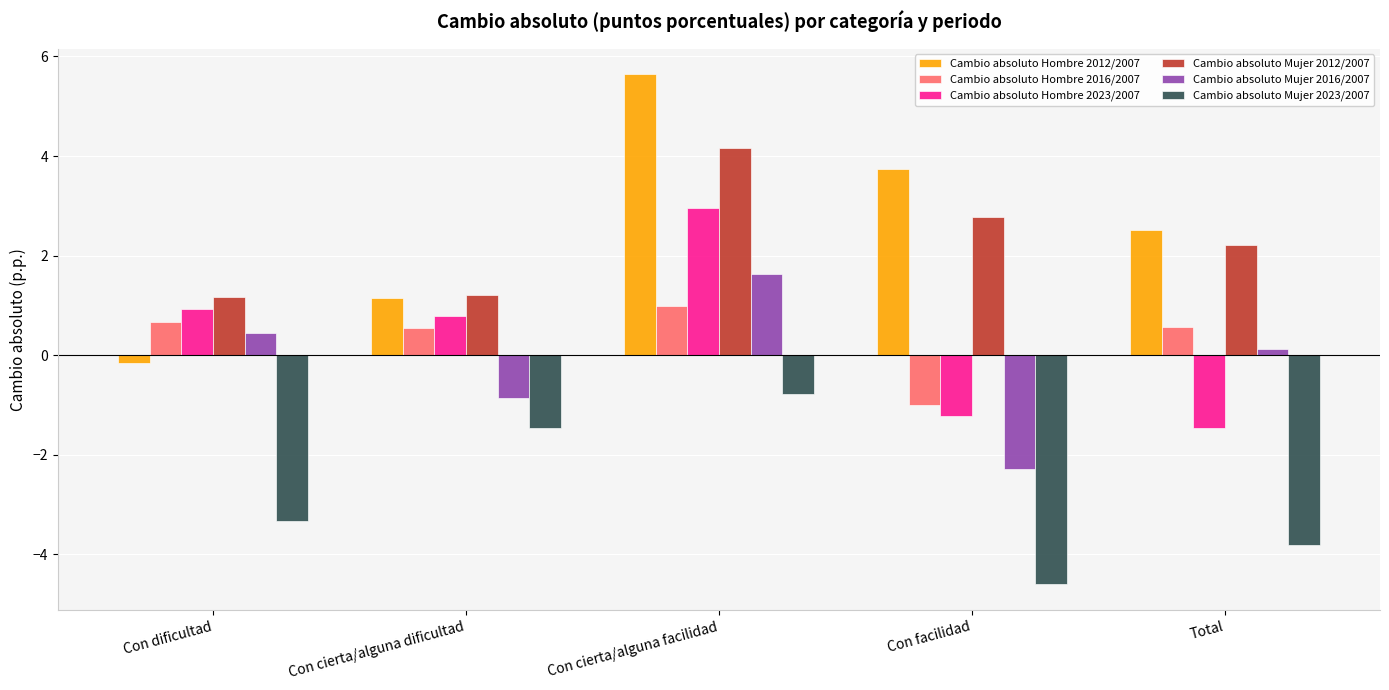

What is the difference between the second highest and minimum values in the Cambio absoluto Mujer 2023/2007 series?

3.1